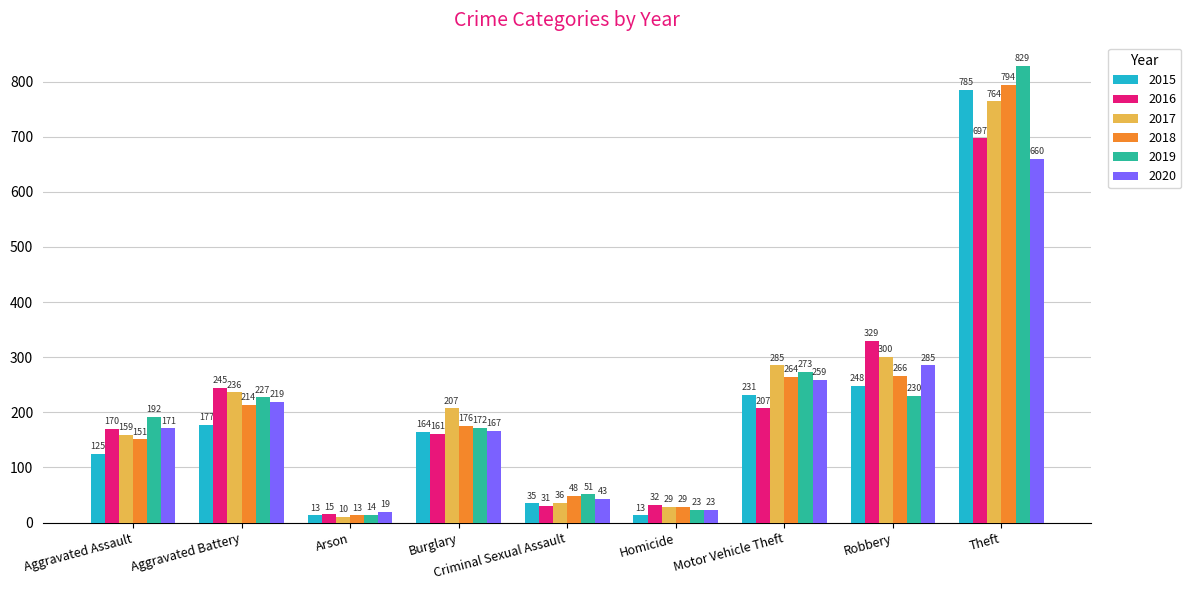

What is the label of the 6th bar from the left?

Homicide